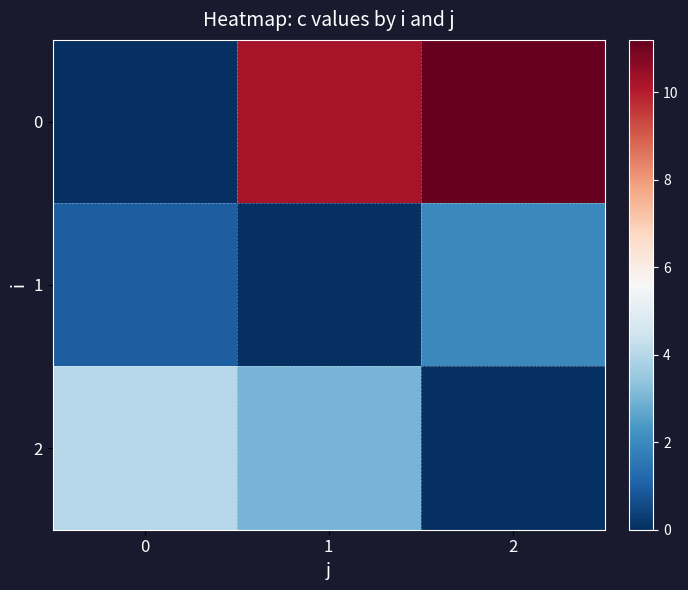

List the series in order of their overall mean, highest first.

0, 2, 1